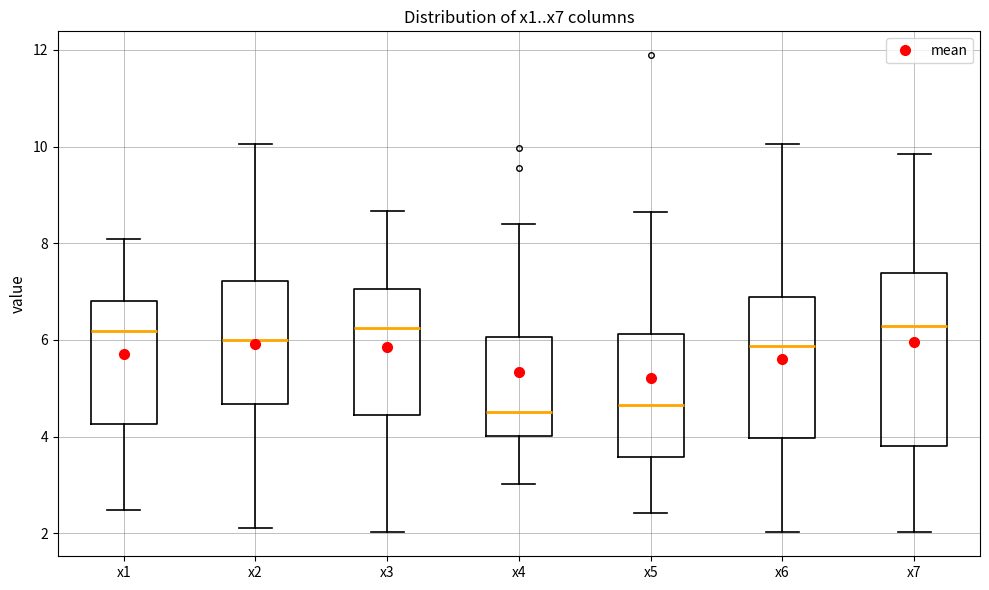

Where does the lower whisker of the box for x6 end on the y-axis? The values are not printed on the chart, so give them approximately, as read against the axis.

2.0